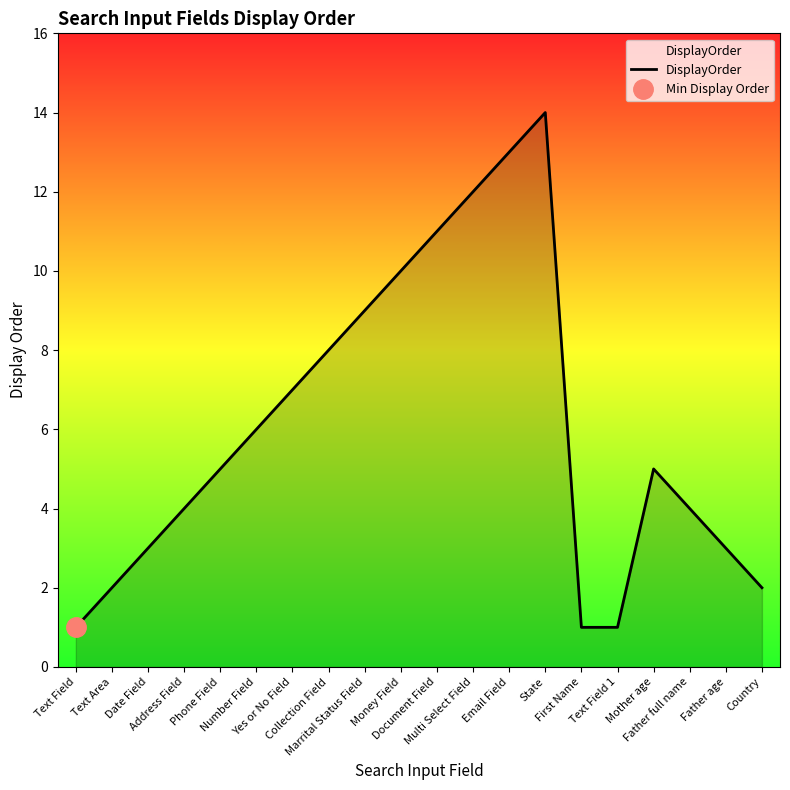

Is it true that the value at First Name is 1?

True